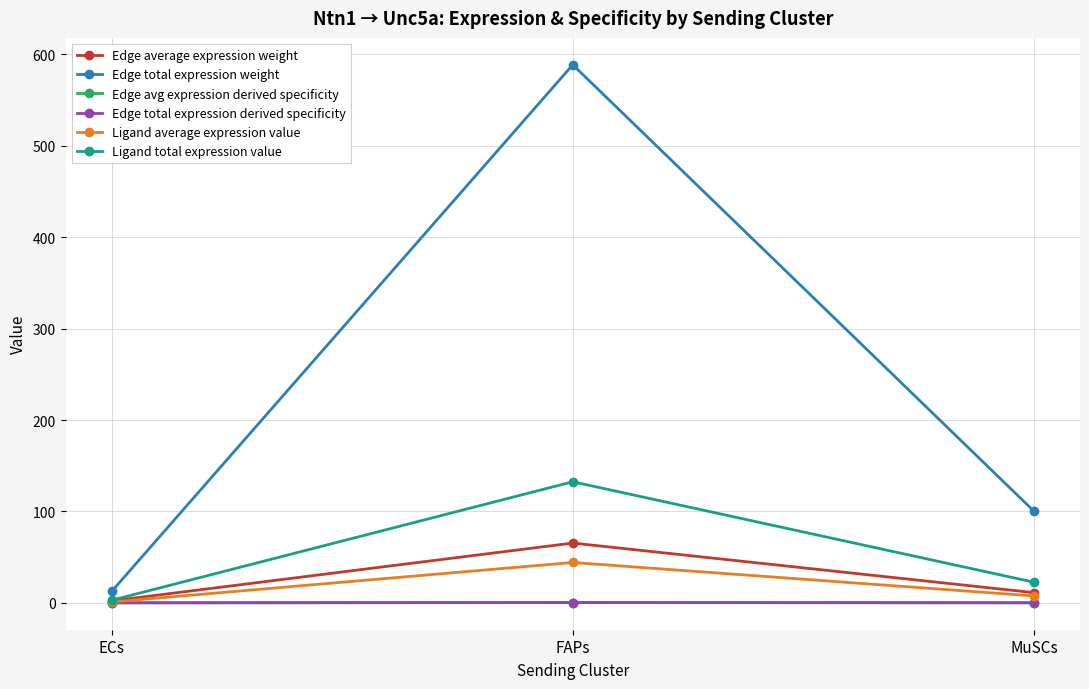

What is the average value of the Edge average expression weight series?

26.2